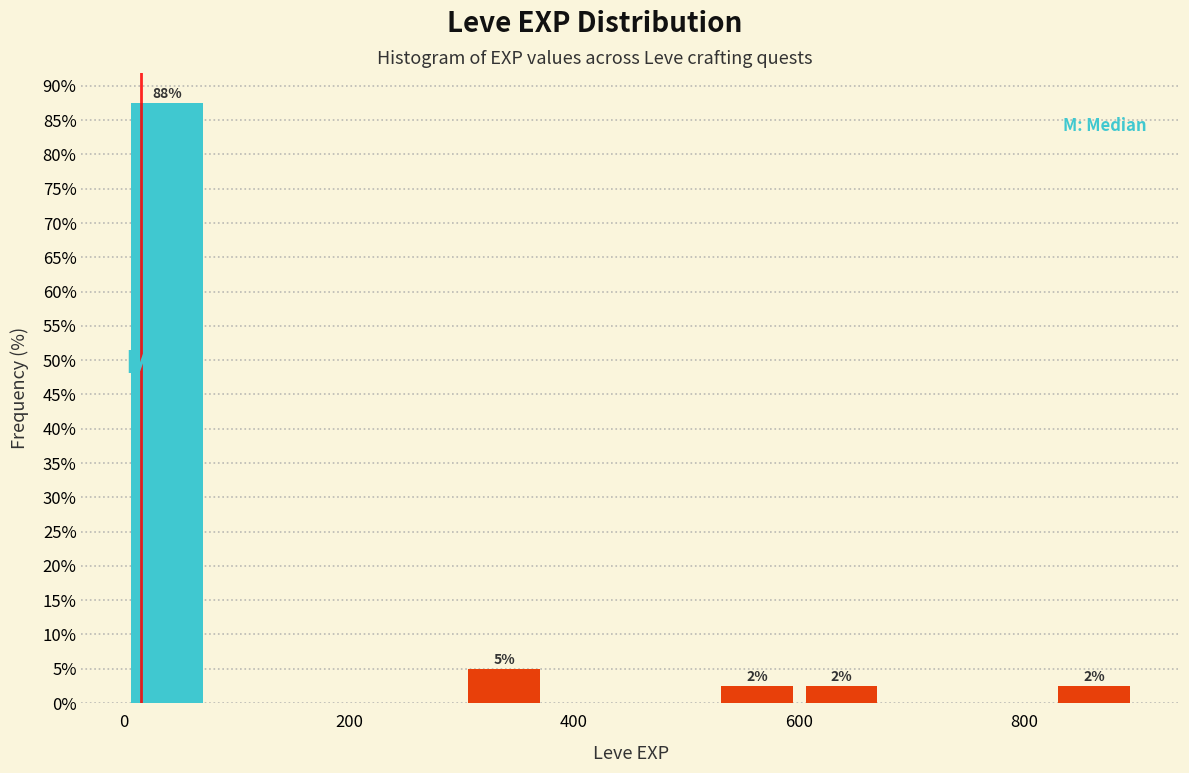

Around what value on the x-axis is the tallest bar? Give the approximate position of its centre, as read against the axis.

40